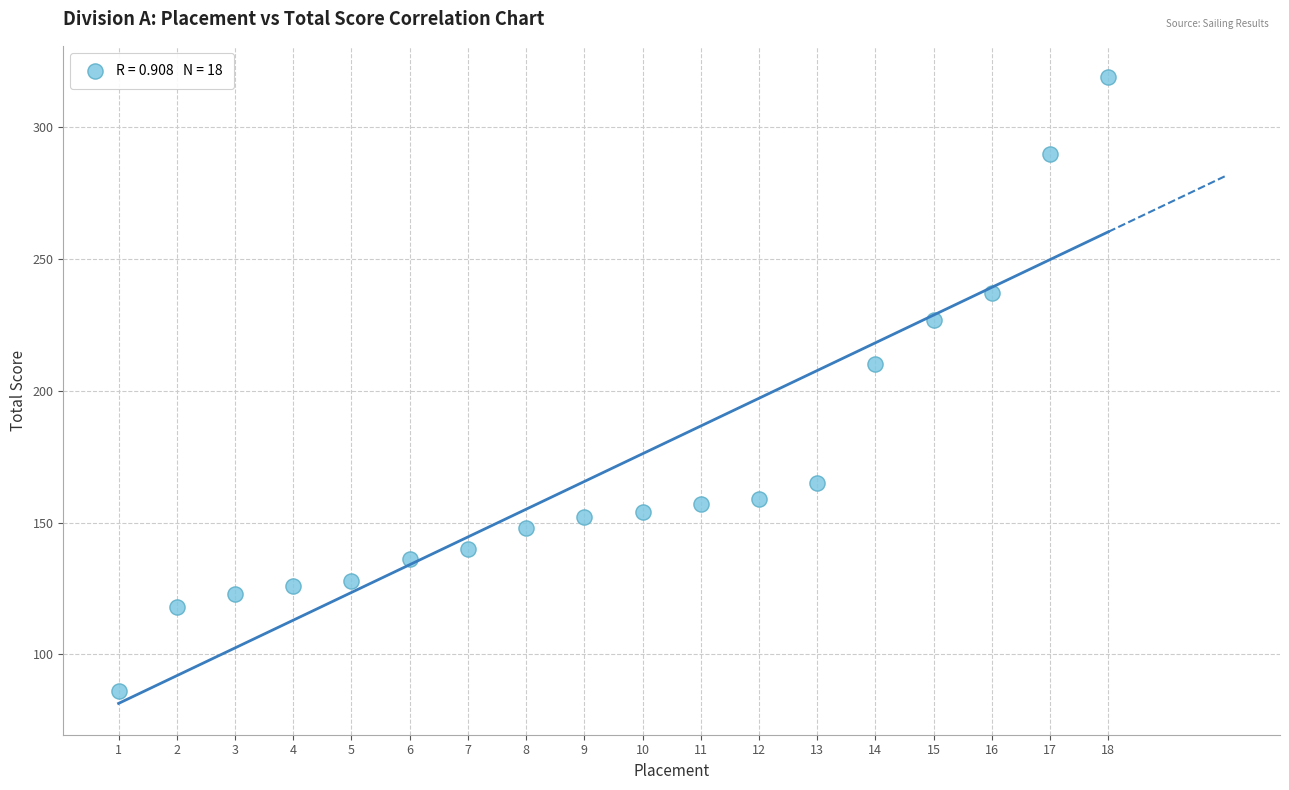

What Y value in the scatter plot is closest to 202?

210